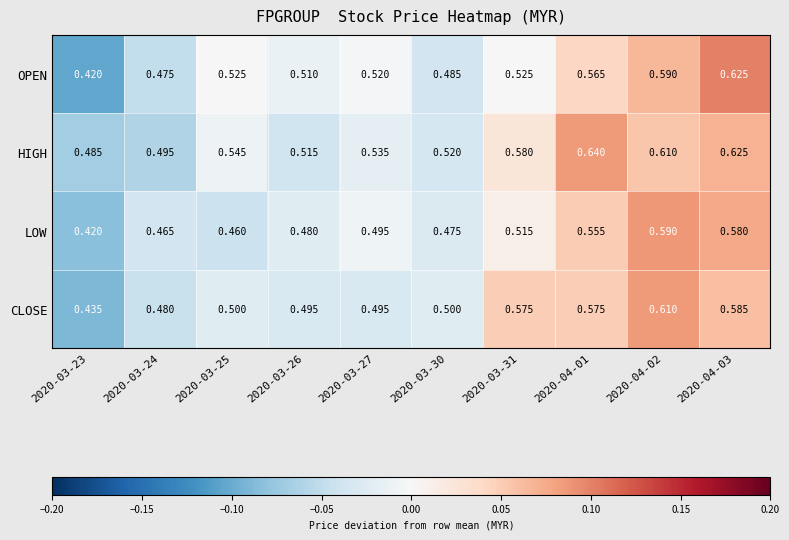

Which series has the widest spread of values?

OPEN